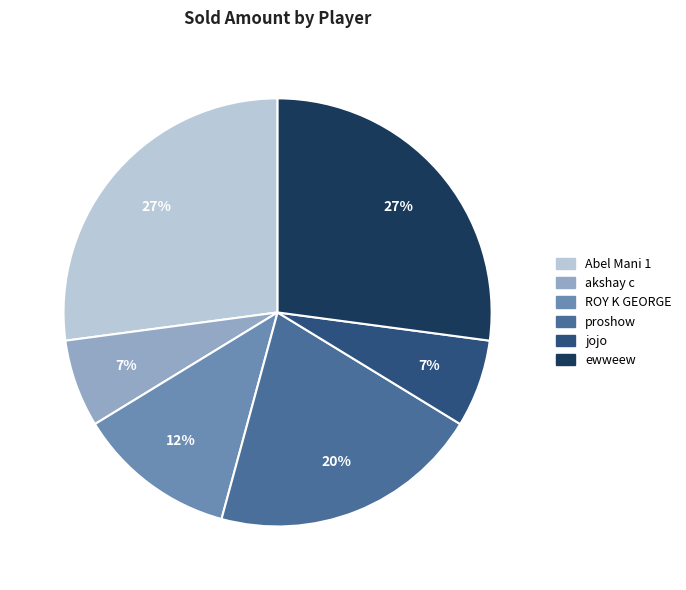

How many segments does this pie chart have?

6